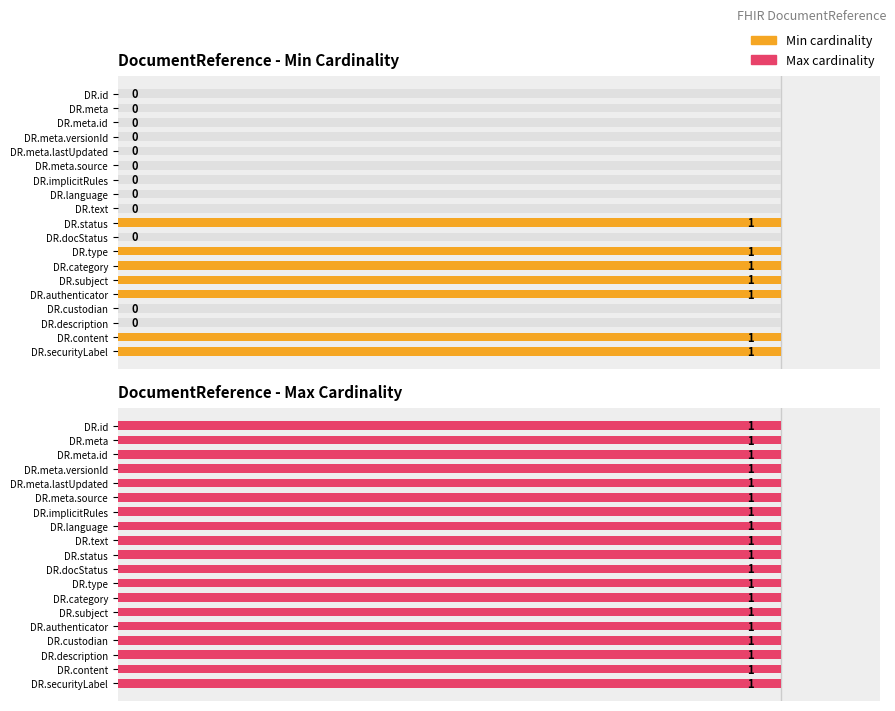

What is the average value of the Max cardinality series?

1